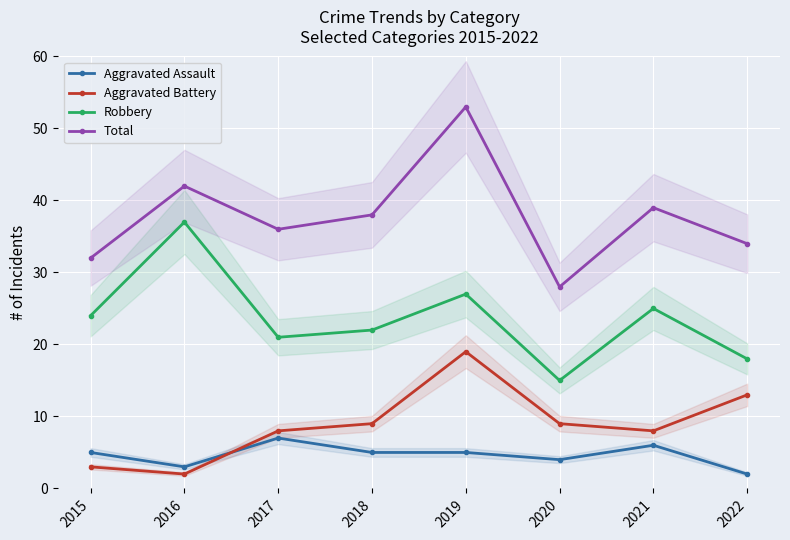

What is the approximate value of Aggravated Battery at 2015, to the nearest 5?

5